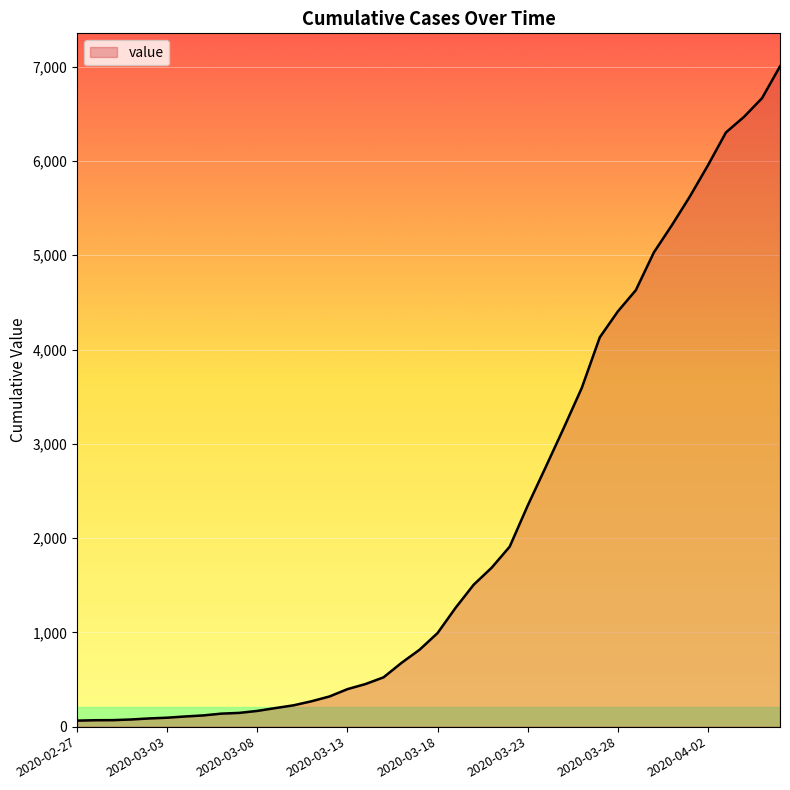

What is the greatest value displayed?

7004